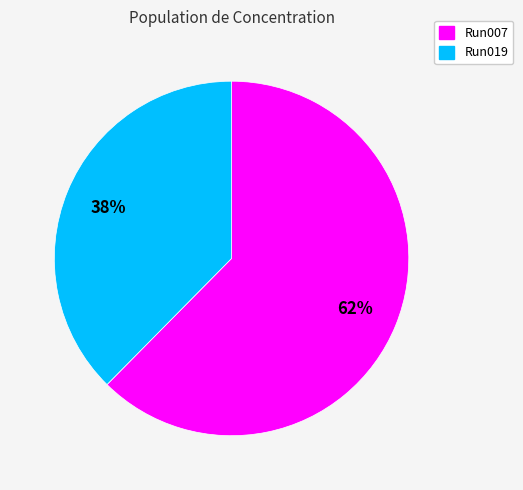

To the nearest percent, what is the average slice percentage?

50%